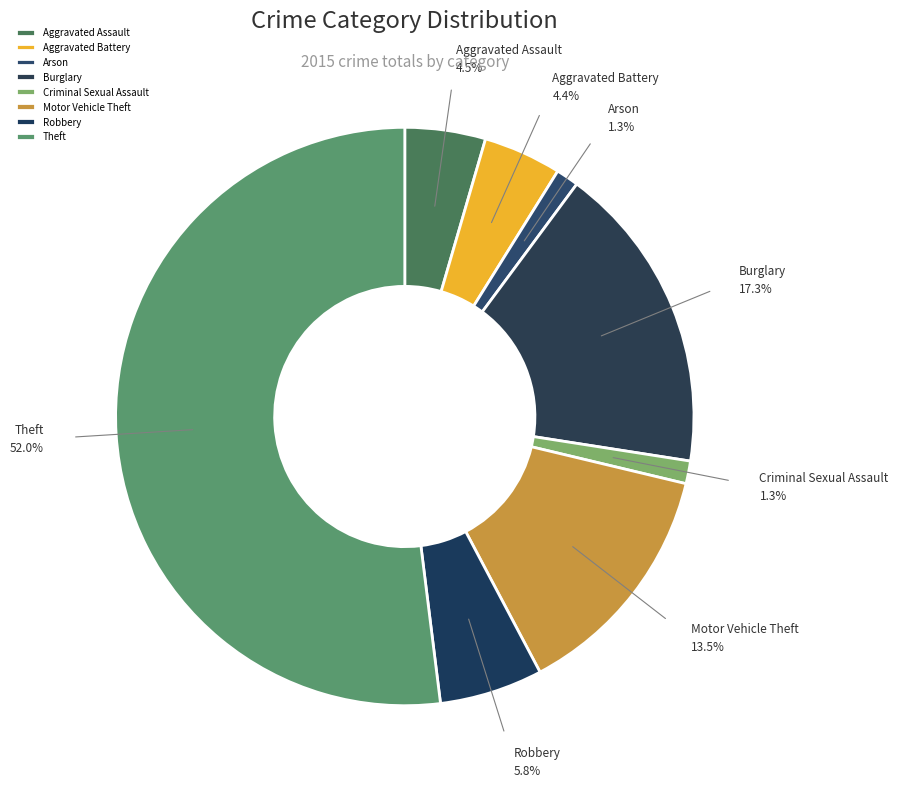

Which category accounts for the majority?

Theft